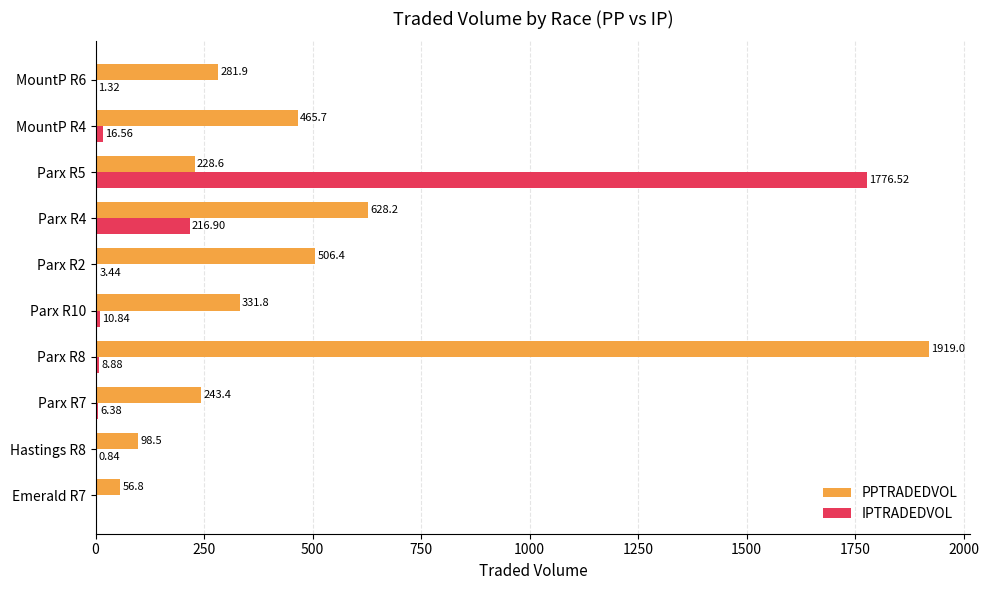

What is the average value of the PPTRADEDVOL series?

476.0